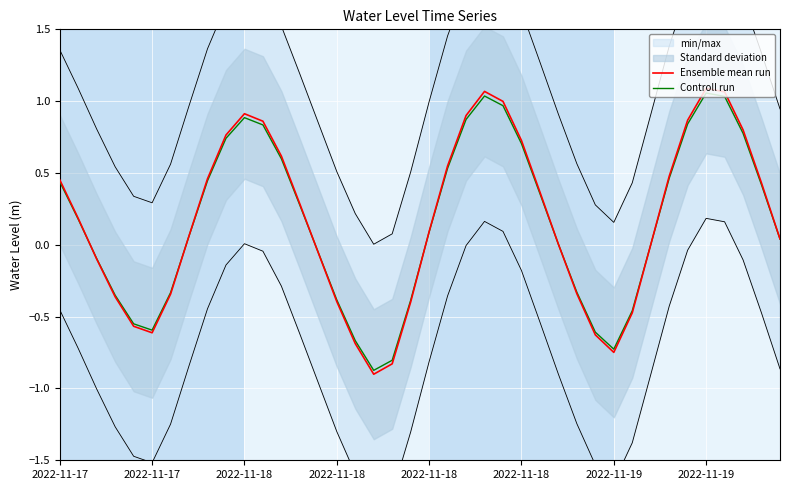

What is the difference between the maximum and minimum values in the Controll run series?

1.9